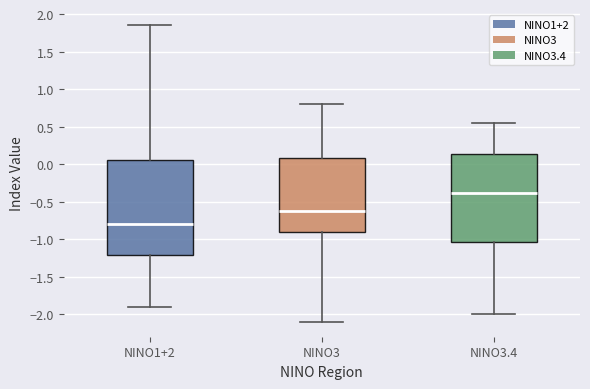

Reading left to right, transcribe this box plot: for each box, give where its median line is, the range the box spans, and where its two whiskers end, as read against the y-axis. The values are not printed on the chart, so give them approximately, as read against the axis.

NINO1+2: median -0.80, box -1.20 to 0.05, whiskers -1.90 to 1.85
NINO3: median -0.60, box -0.90 to 0.10, whiskers -2.10 to 0.80
NINO3.4: median -0.40, box -1.05 to 0.15, whiskers -2.00 to 0.55